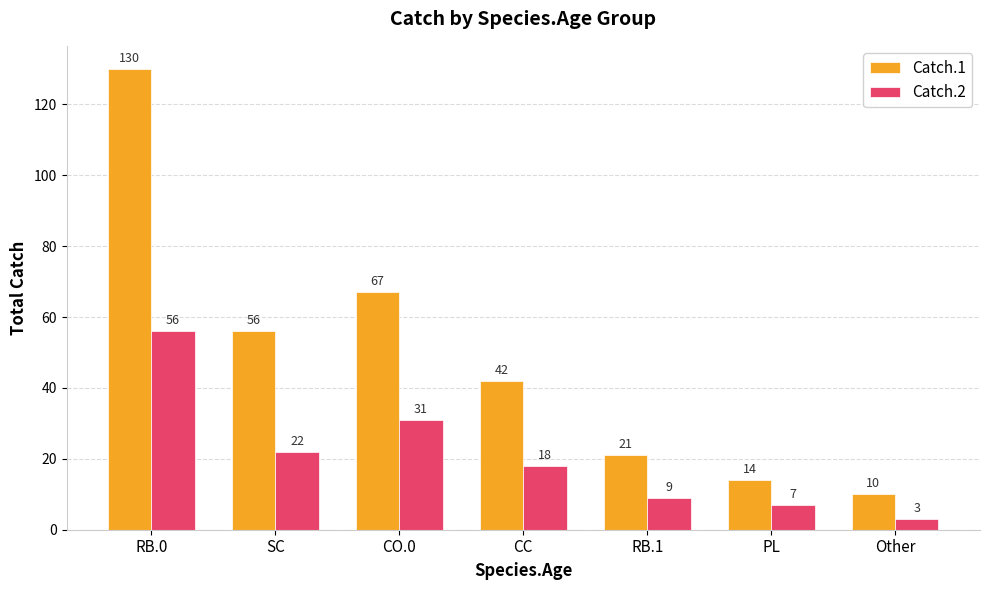

What are all the series names shown in the legend?

Catch.1, Catch.2